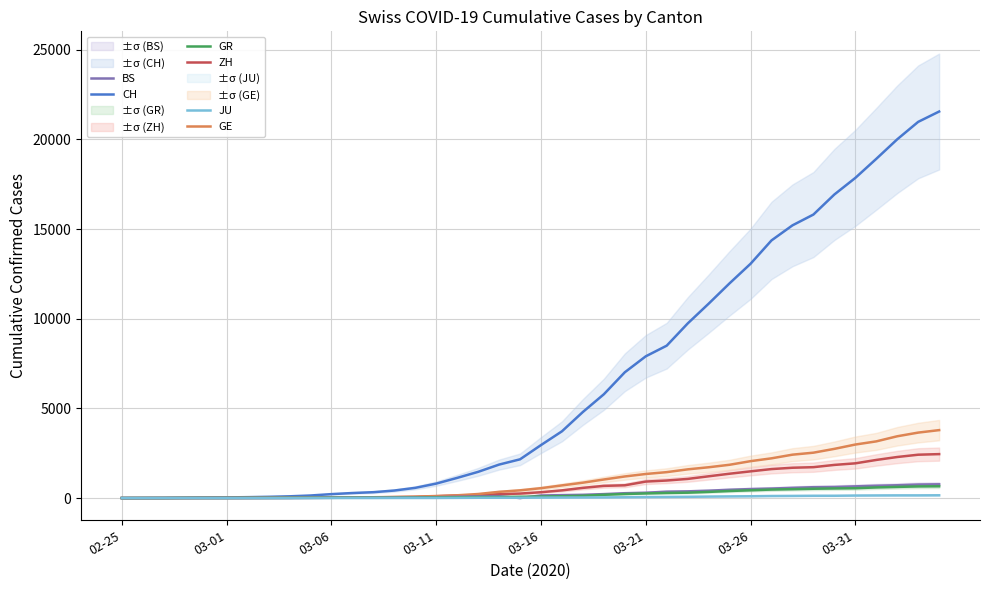

What is the maximum value for BS?

767